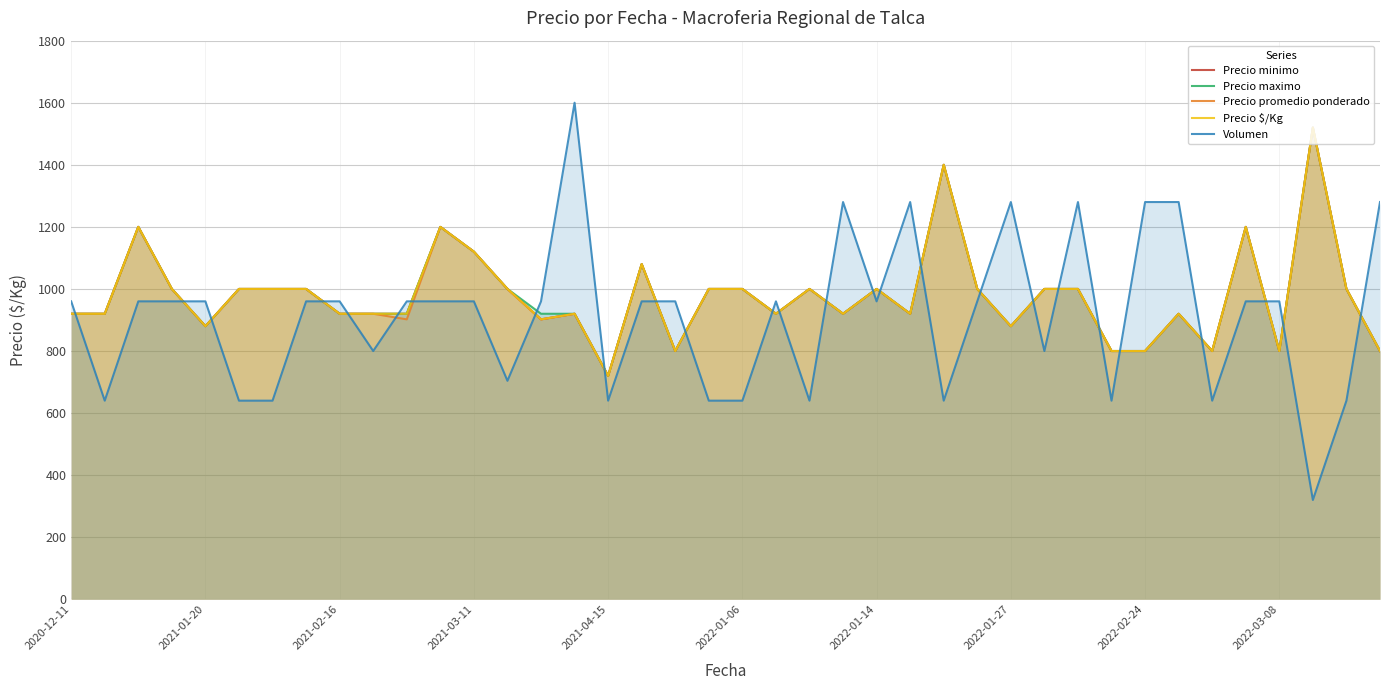

What are all the series names shown in the legend?

Precio minimo, Precio maximo, Precio promedio ponderado, Precio $/Kg, Volumen